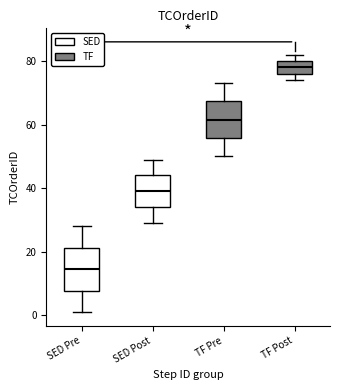

Reading left to right, transcribe this box plot: for each box, give where its median line is, the range the box spans, and where its two whiskers end, as read against the y-axis. The values are not printed on the chart, so give them approximately, as read against the axis.

SED Pre: median 14, box 8 to 22, whiskers 2 to 28
SED Post: median 40, box 34 to 44, whiskers 30 to 50
TF Pre: median 62, box 56 to 68, whiskers 50 to 74
TF Post: median 78, box 76 to 80, whiskers 74 to 82